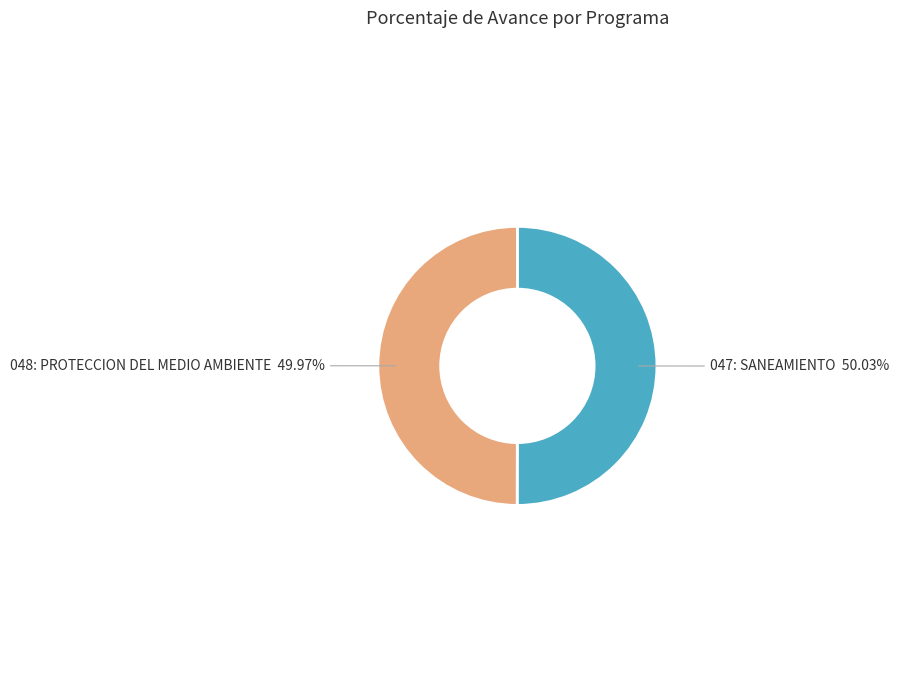

To the nearest percent, what is the average slice percentage?

50%